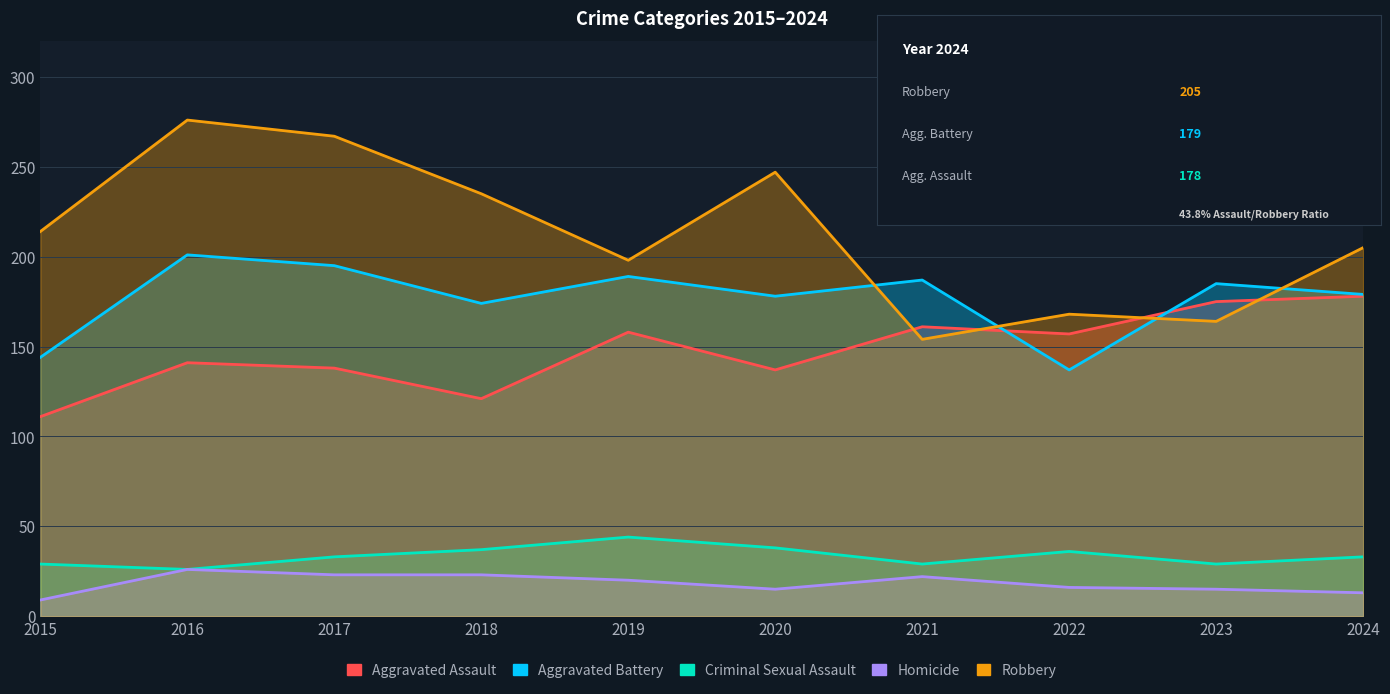

Is it true that Aggravated Battery equals 296 at 2019?

False